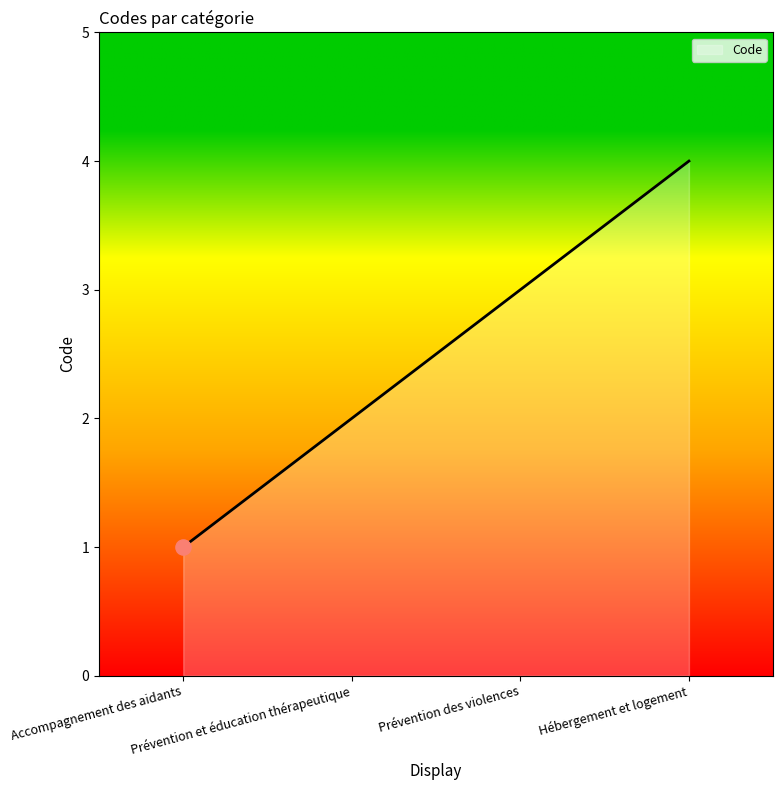

What is the greatest value displayed?

4.0